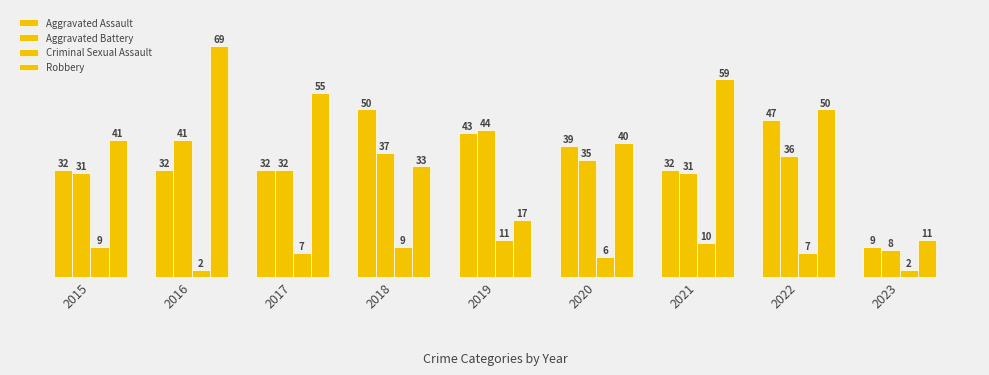

Read the Aggravated Battery value at 2021, to the nearest 5.

30